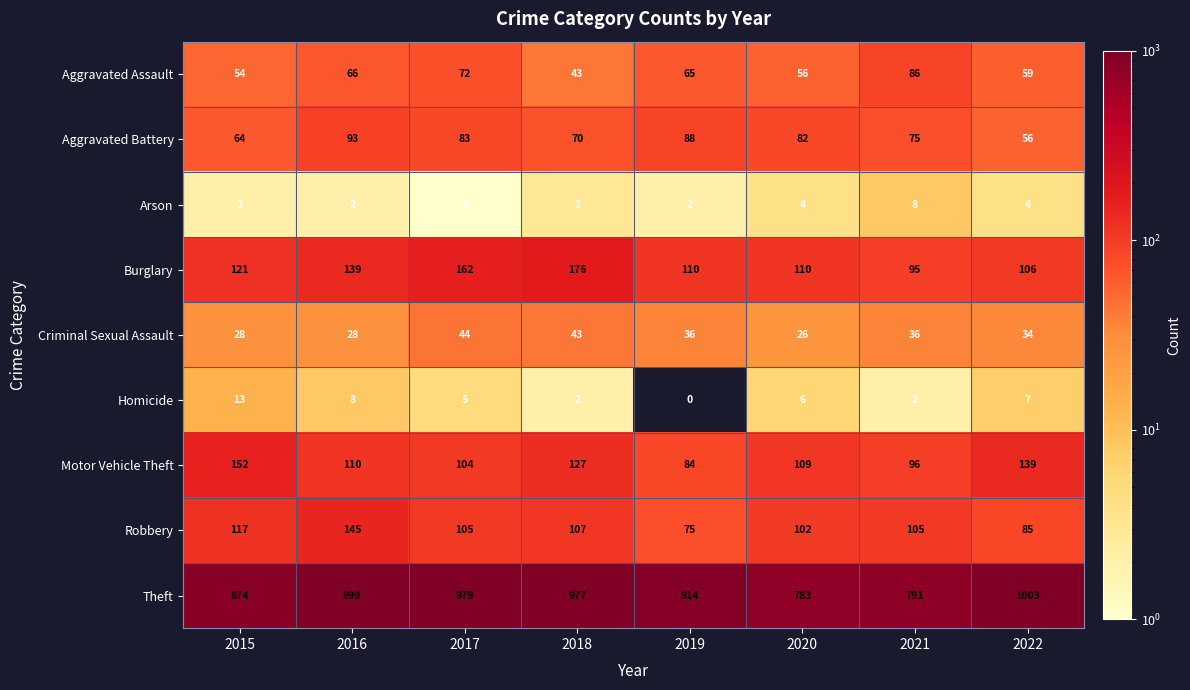

Rank the series by their maximum value, from lowest to highest.

Arson, Homicide, Criminal Sexual Assault, Aggravated Assault, Aggravated Battery, Robbery, Motor Vehicle Theft, Burglary, Theft